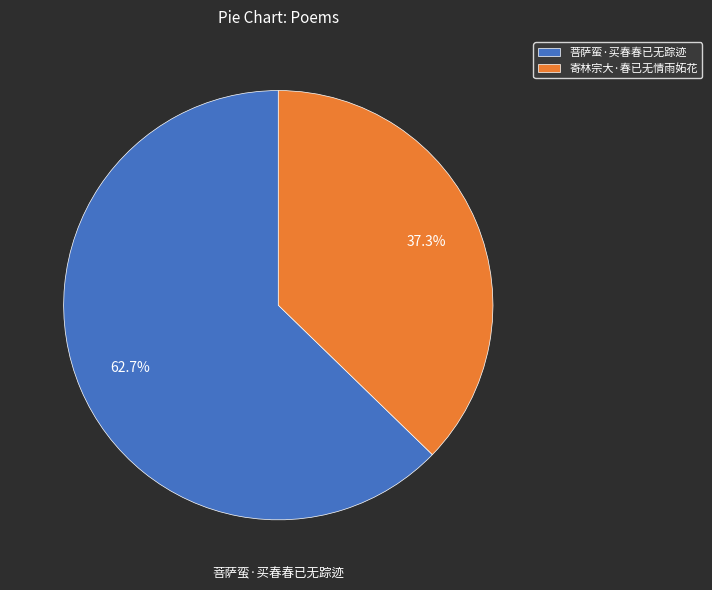

Is the sum of 菩萨蛮·买春春已无踪迹 and 寄林宗大·春已无情雨妬花 greater than half?

Yes